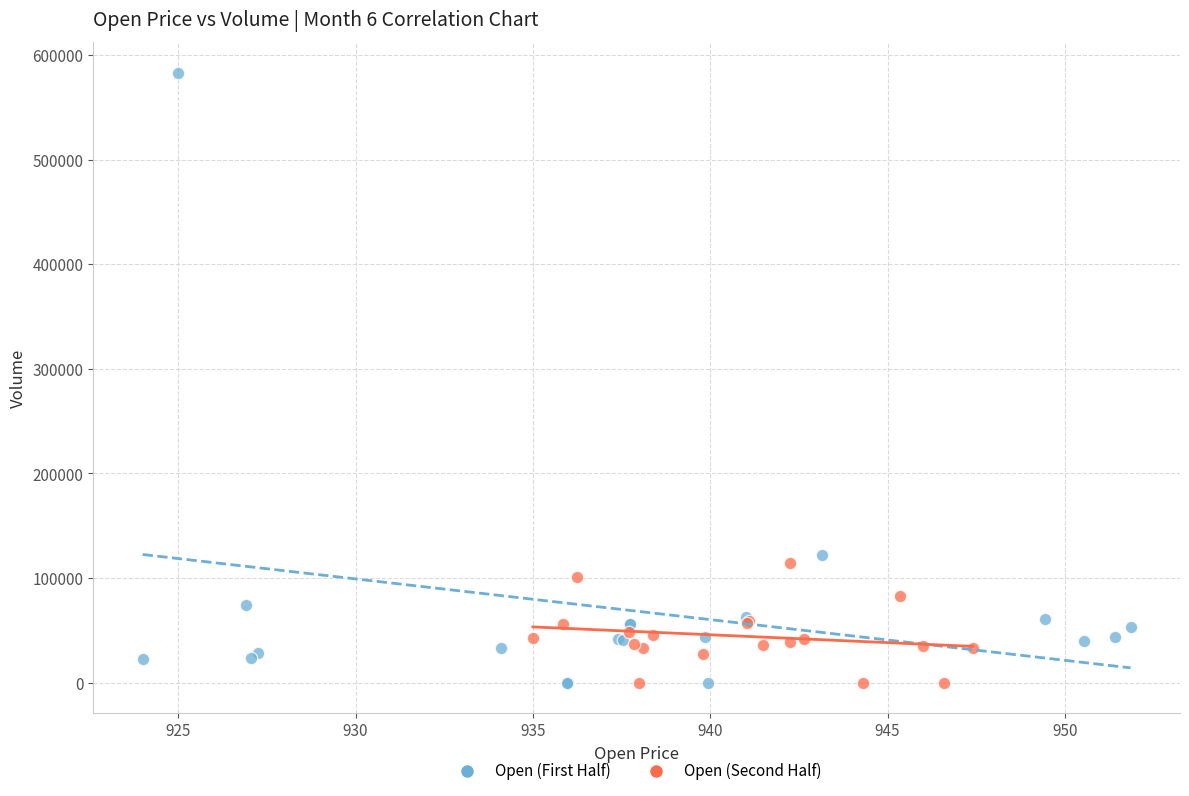

Which series reaches the maximum Y coordinate?

Open (First Half)